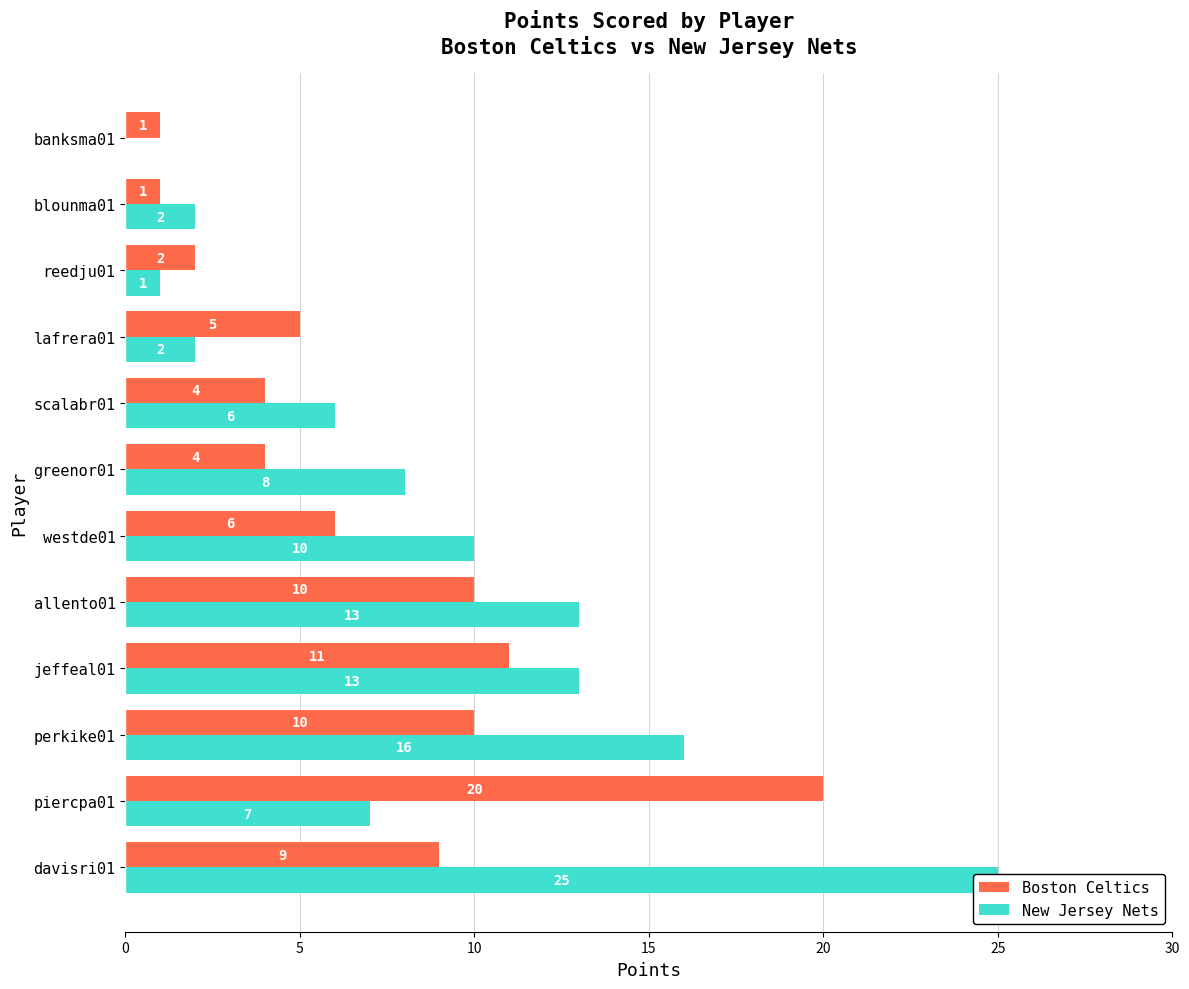

What is the difference between the highest and lowest values at piercpa01?

13